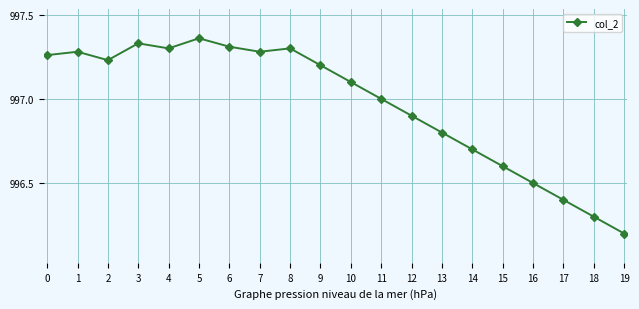

What is the difference between the maximum and minimum values?

1.2